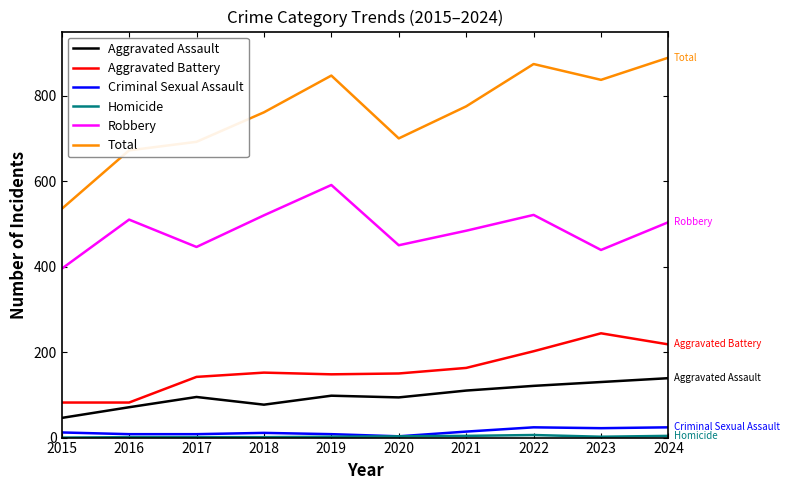

How many lines are shown in the chart?

6